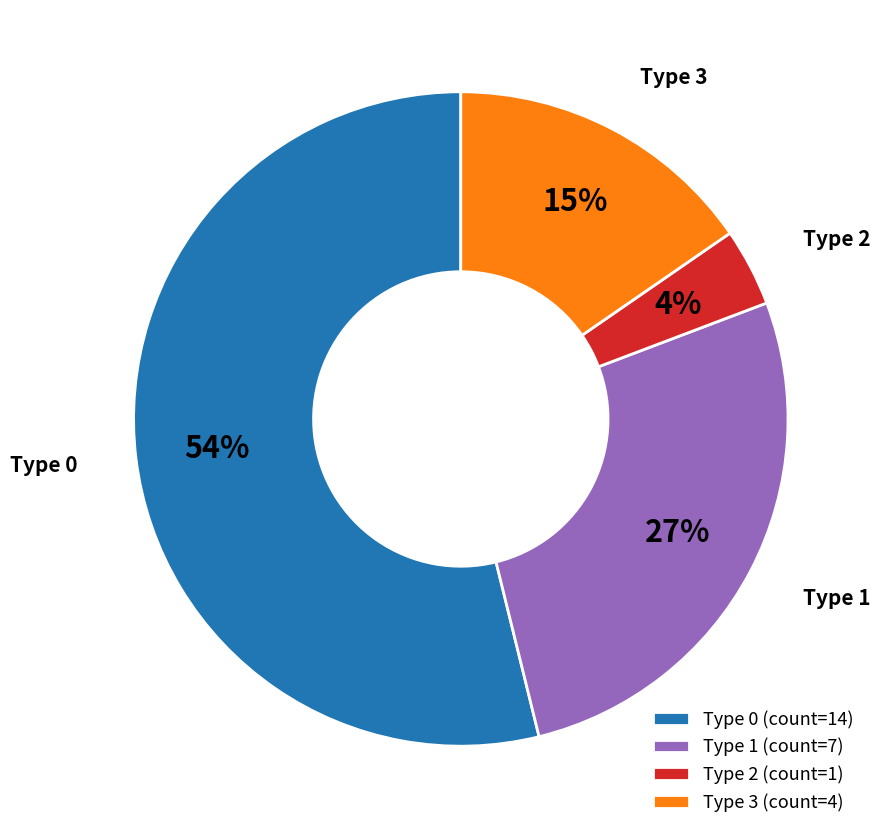

Does any single category account for the majority?

Yes